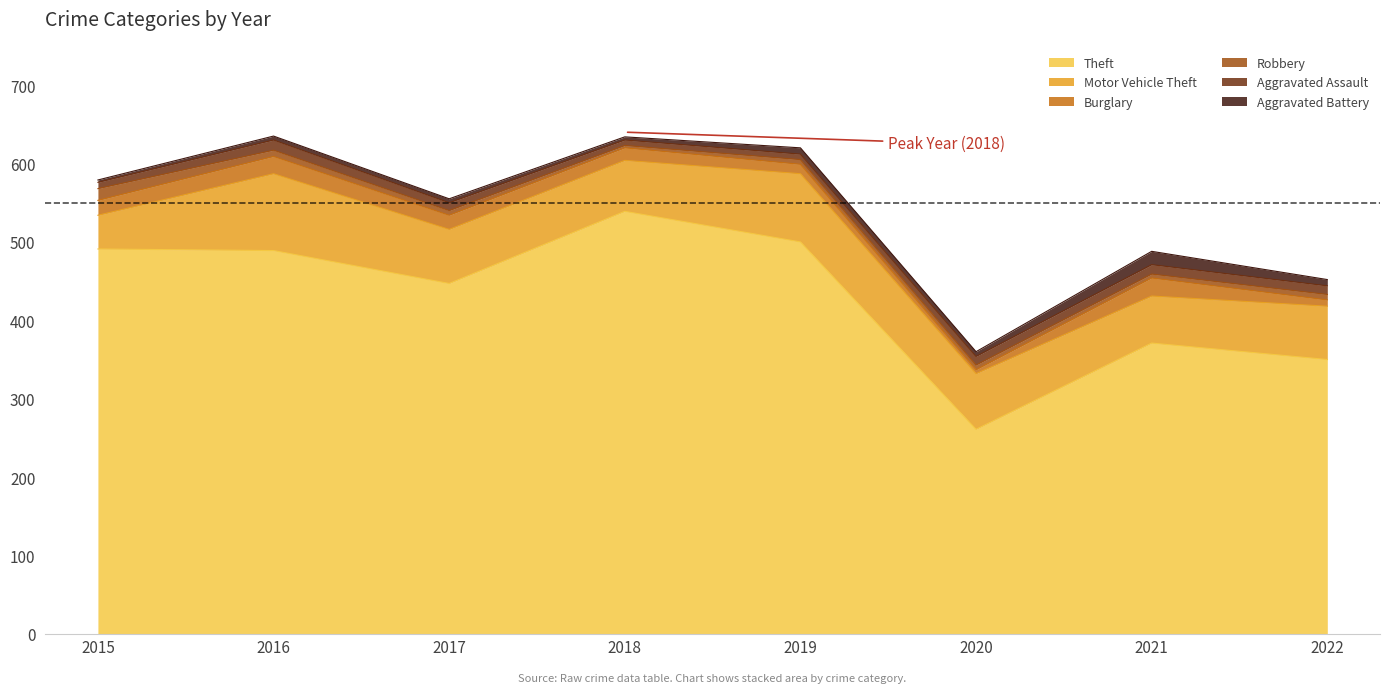

At which label is Theft closest to 400?

2021